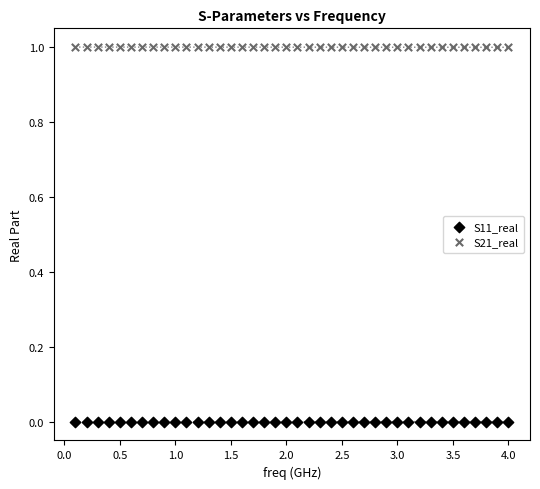

Which series reaches the minimum Y coordinate?

S11_real